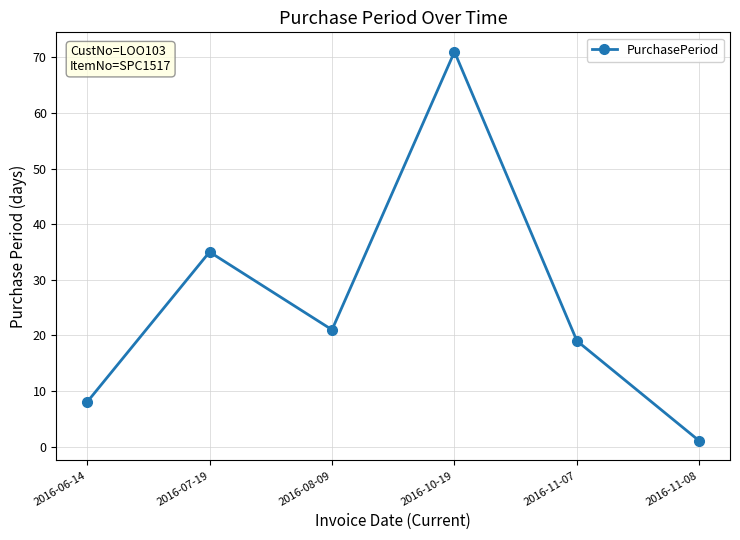

Read the value at 2016-10-19.

71